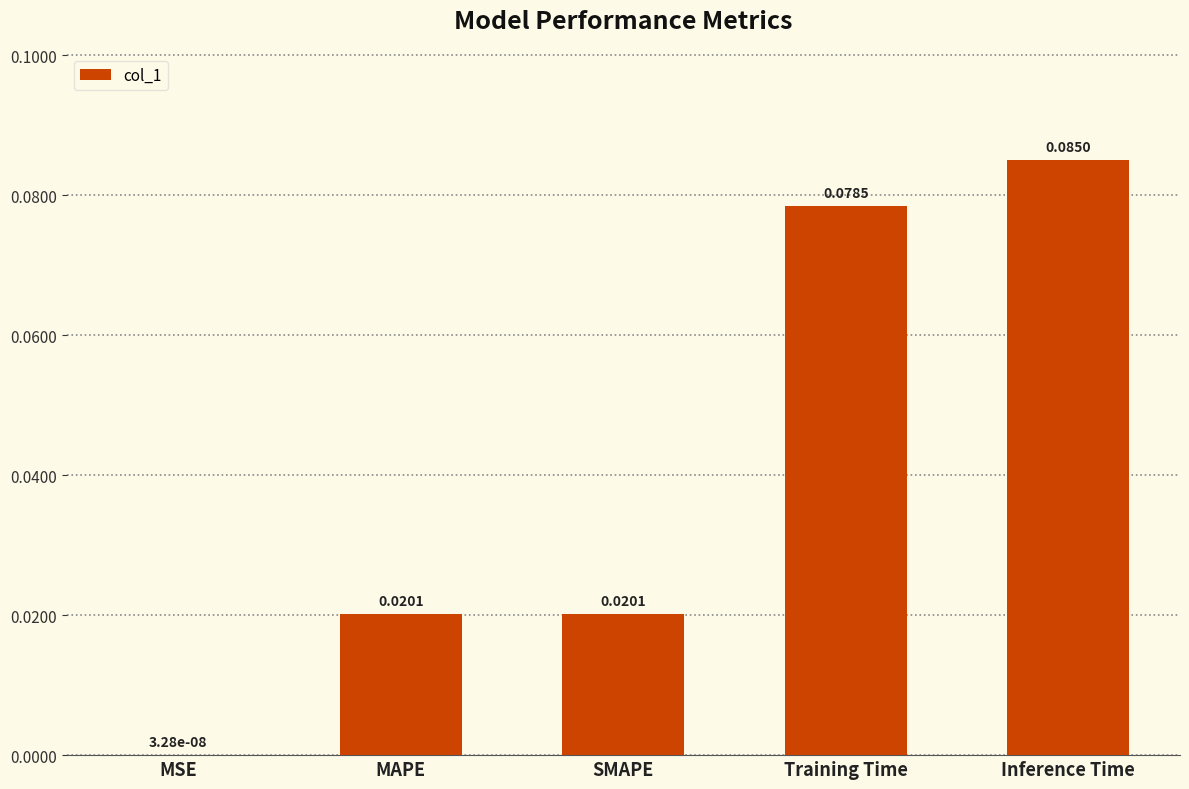

Are the bars horizontal?

No